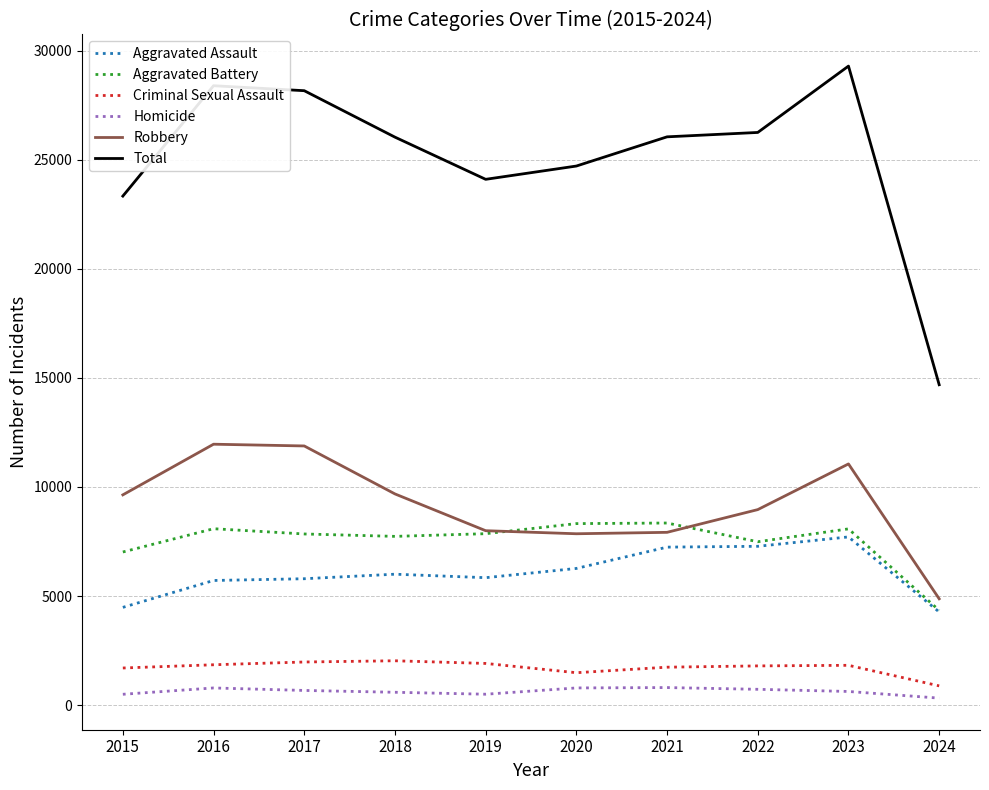

The Homicide series shows 724 at 2022. True or false?

True